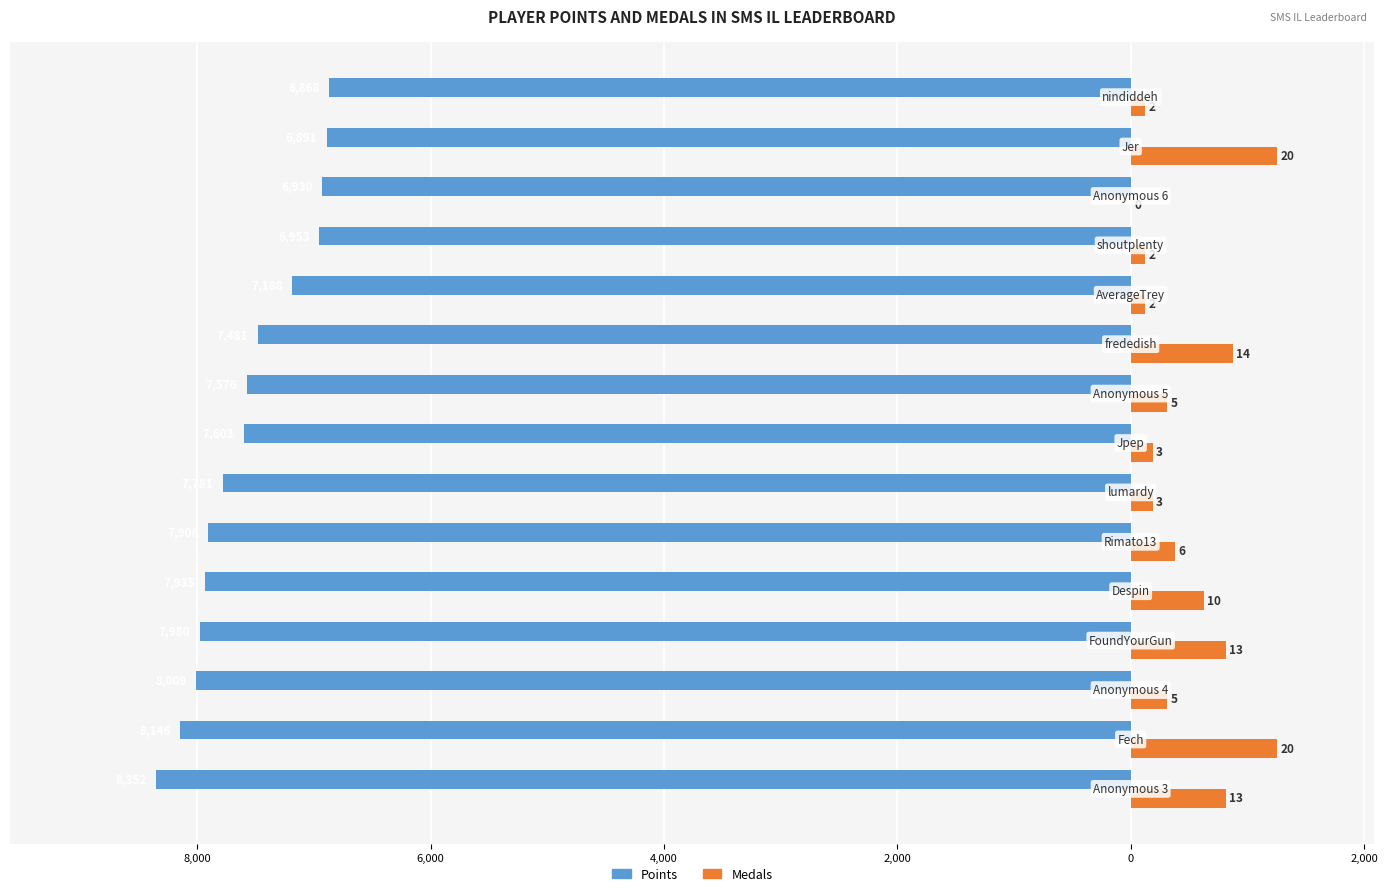

Reading left to right, transcribe all the data shown in this chart.

Points: -8352.0	-8146.0	-8009.0	-7980.0	-7935.0	-7906.0	-7781.0	-7603.0	-7576.0	-7481.0	-7188.0	-6953.0	-6930.0	-6891.0	-6868.0
Medals: 814.3	1252.8	313.2	814.3	626.4	375.8	187.9	187.9	313.2	877.0	125.3	125.3	0.0	1252.8	125.3